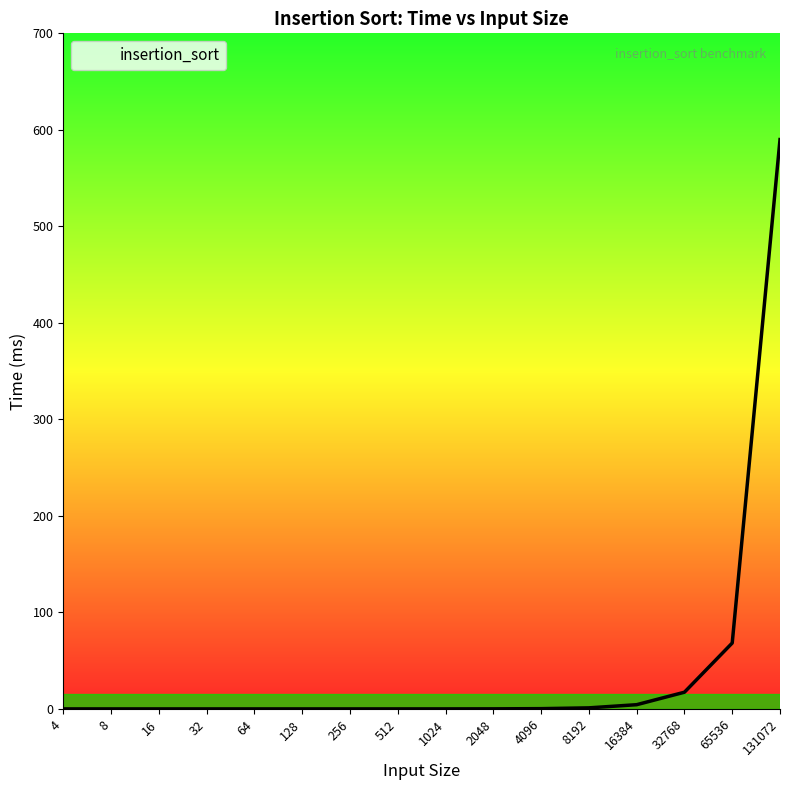

What is the maximum value shown in the chart?

589.9